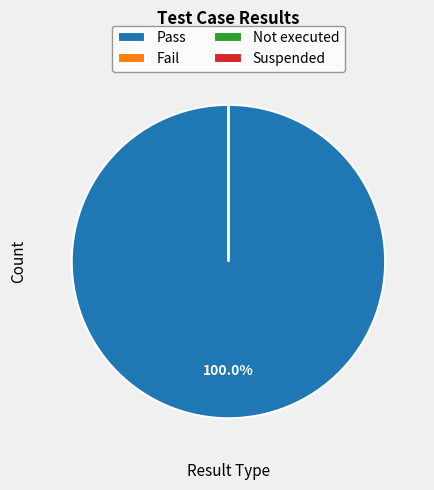

To the nearest percent, what is the average slice percentage?

25%